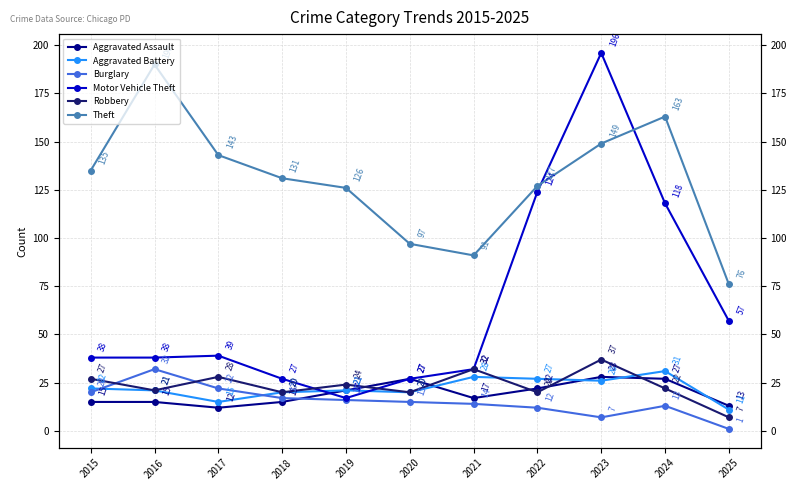

Which category has the highest value in the Aggravated Assault series?

2023